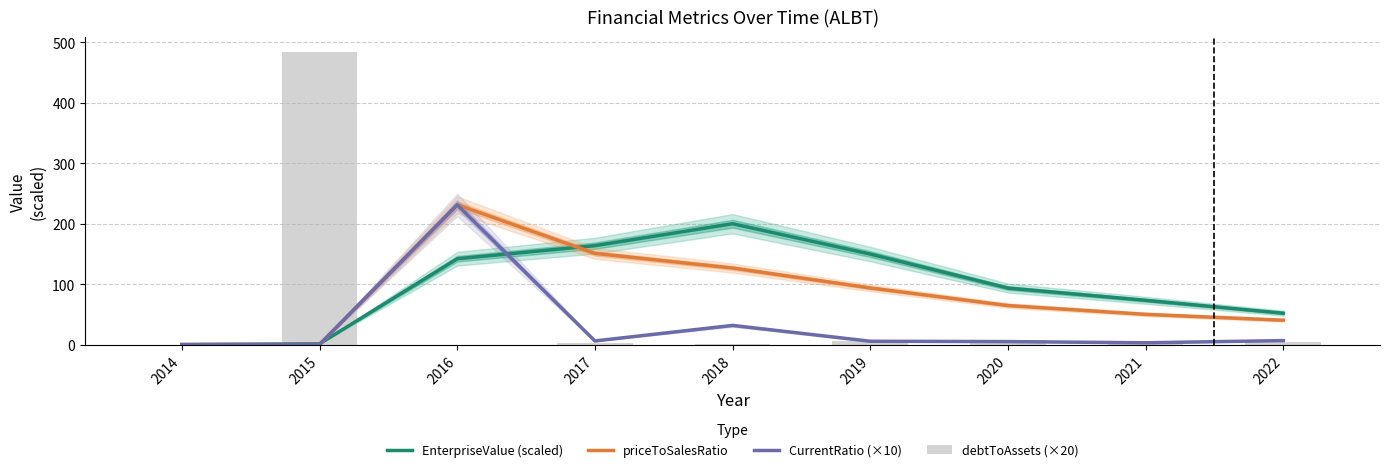

How many data points in priceToSalesRatio are less than 64?

4